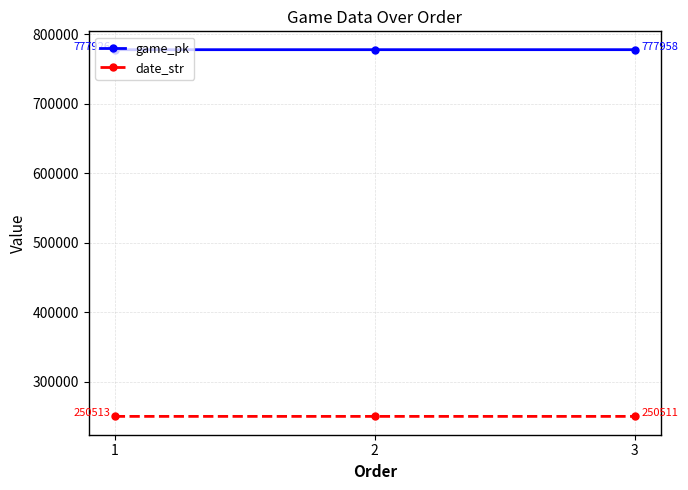

What is the value of the date_str point at the 1st from the left?

250513